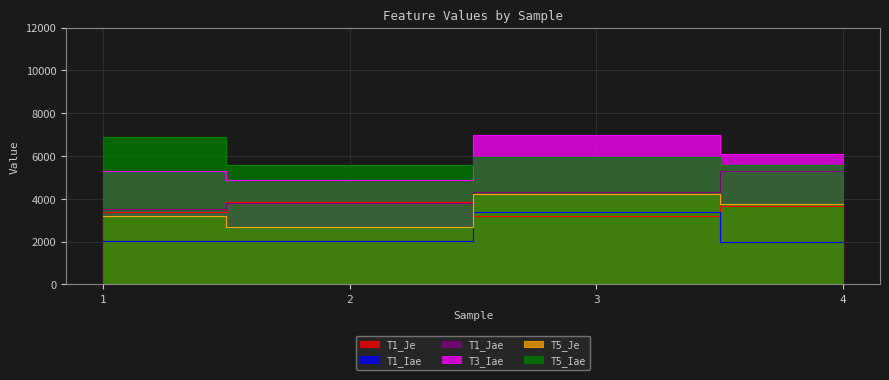

At which category is the sum across all series the highest?

3